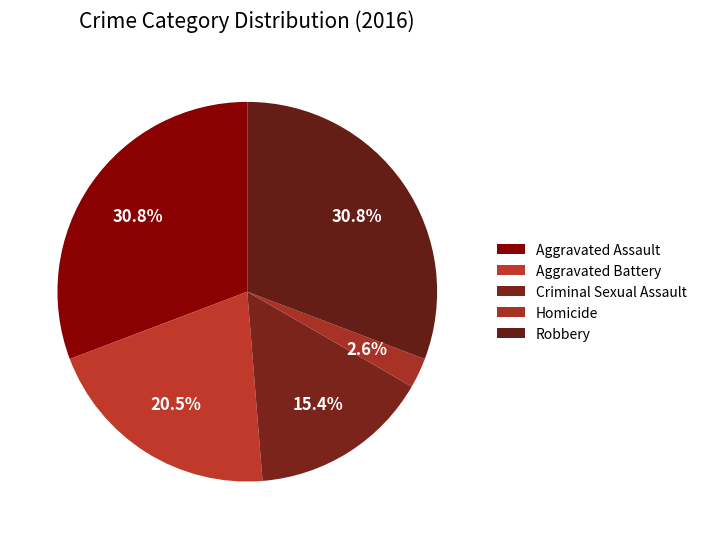

How many segments does this pie chart have?

5